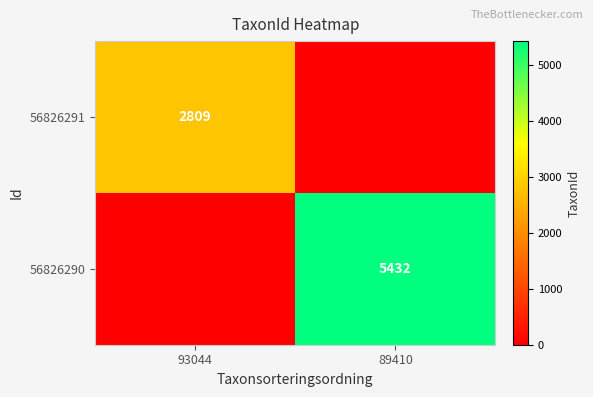

What is the spread (max minus min) of values at 89410?

5432